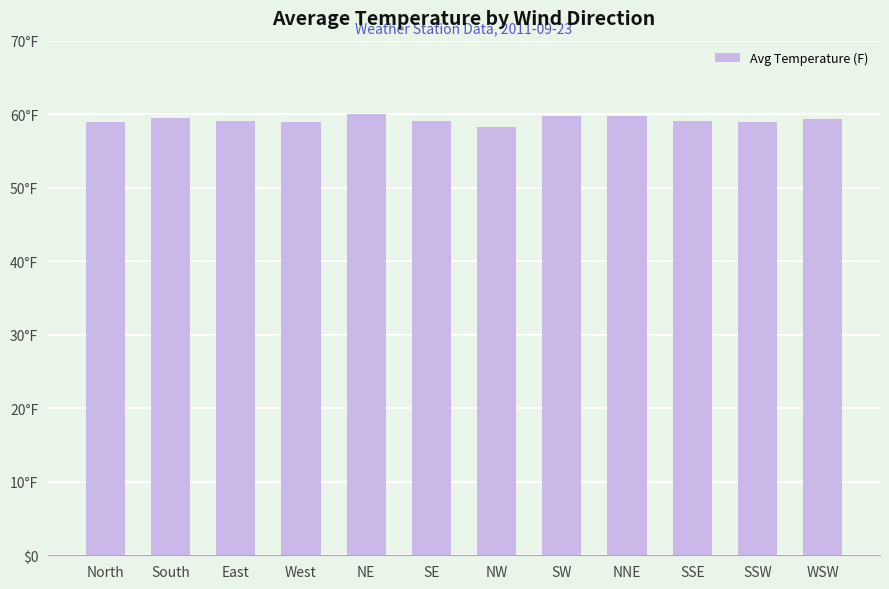

Is it true that the value at NW is 89.5?

False